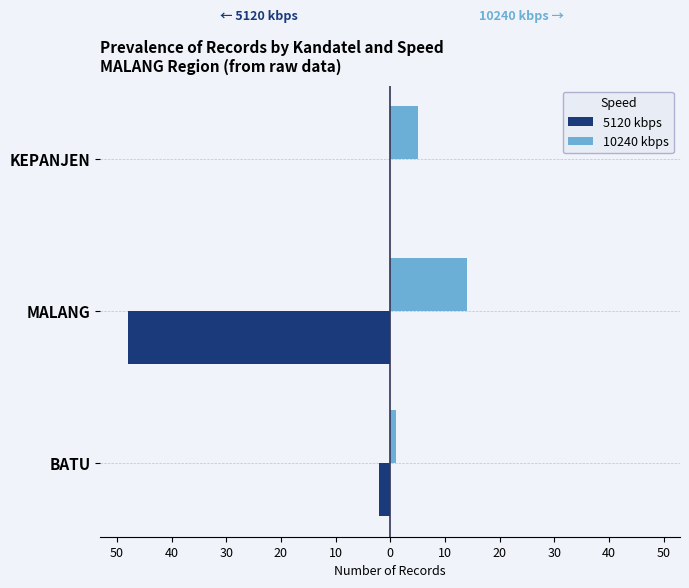

What is the minimum value for 5120 kbps?

-48